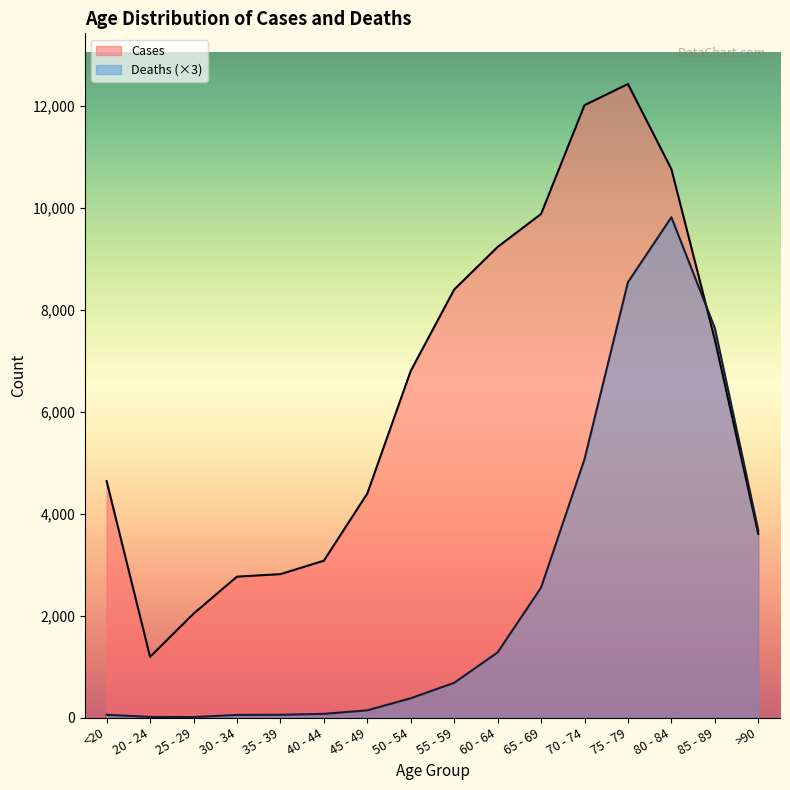

Reading left to right, transcribe all the data shown in this chart.

Deaths: 54	12	9	51	54	72	141	378	681	1278	2550	5070	8544	9819	7644	3672
Cases: 4641	1191	2038	2765	2814	3078	4396	6803	8400	9236	9883	12018	12434	10764	7417	3604